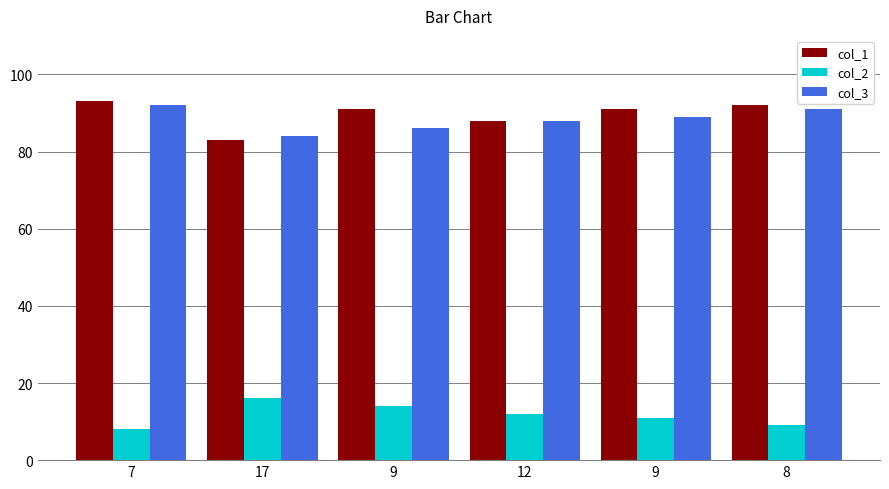

How many bars are there in each group?

3